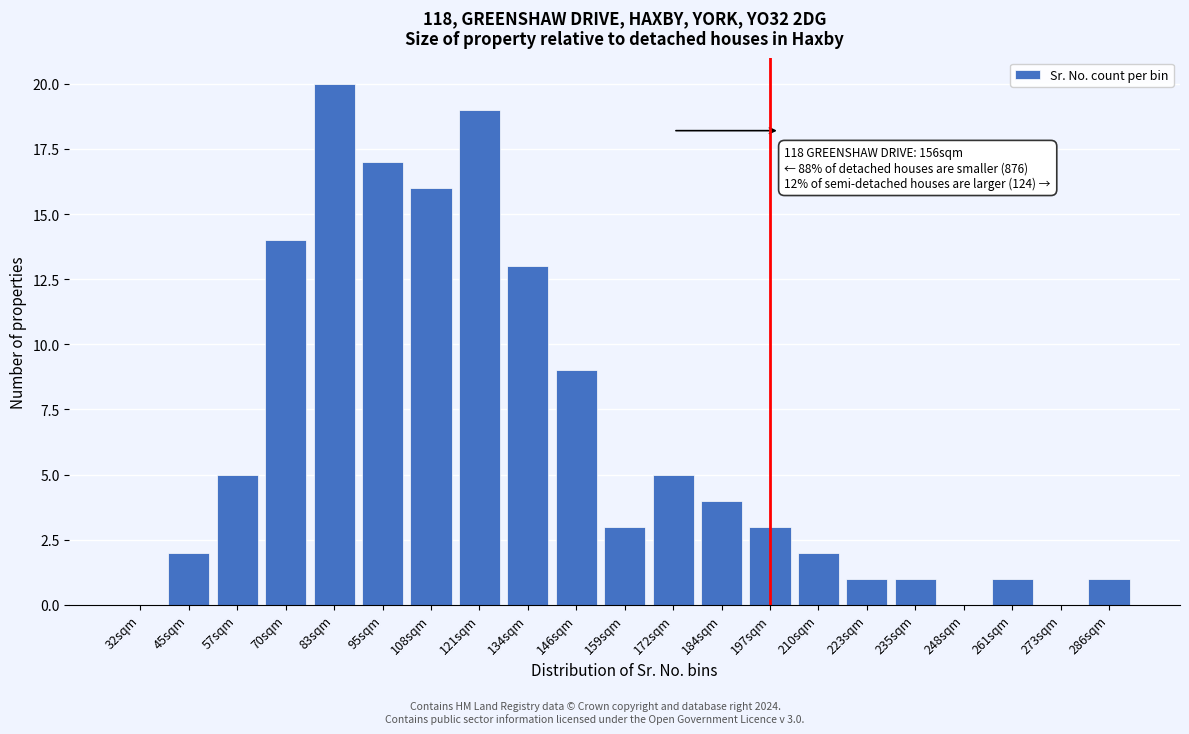

Reading left to right, list all the values displayed in this chart.

32sqm=0	45sqm=2	57sqm=5	70sqm=14	83sqm=20	95sqm=17	108sqm=16	121sqm=19	134sqm=13	146sqm=9	159sqm=3	172sqm=5	184sqm=4	197sqm=3	210sqm=2	223sqm=1	235sqm=1	248sqm=0	261sqm=1	273sqm=0	286sqm=1